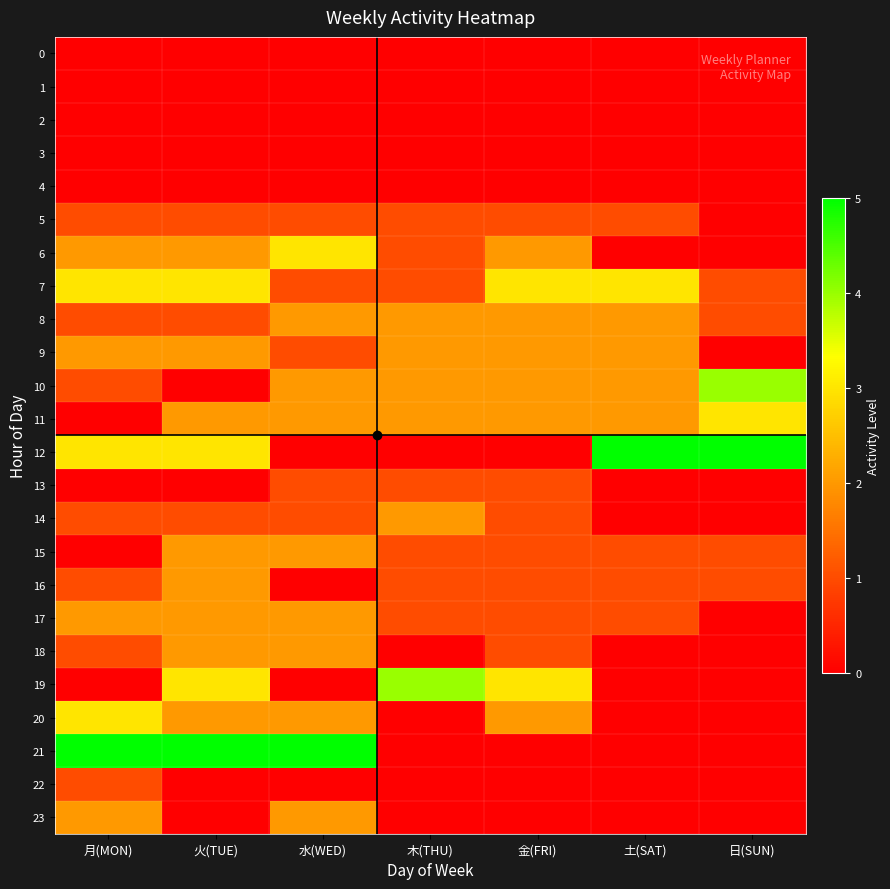

Between 木(THU) and 金(FRI), which is larger?

木(THU)